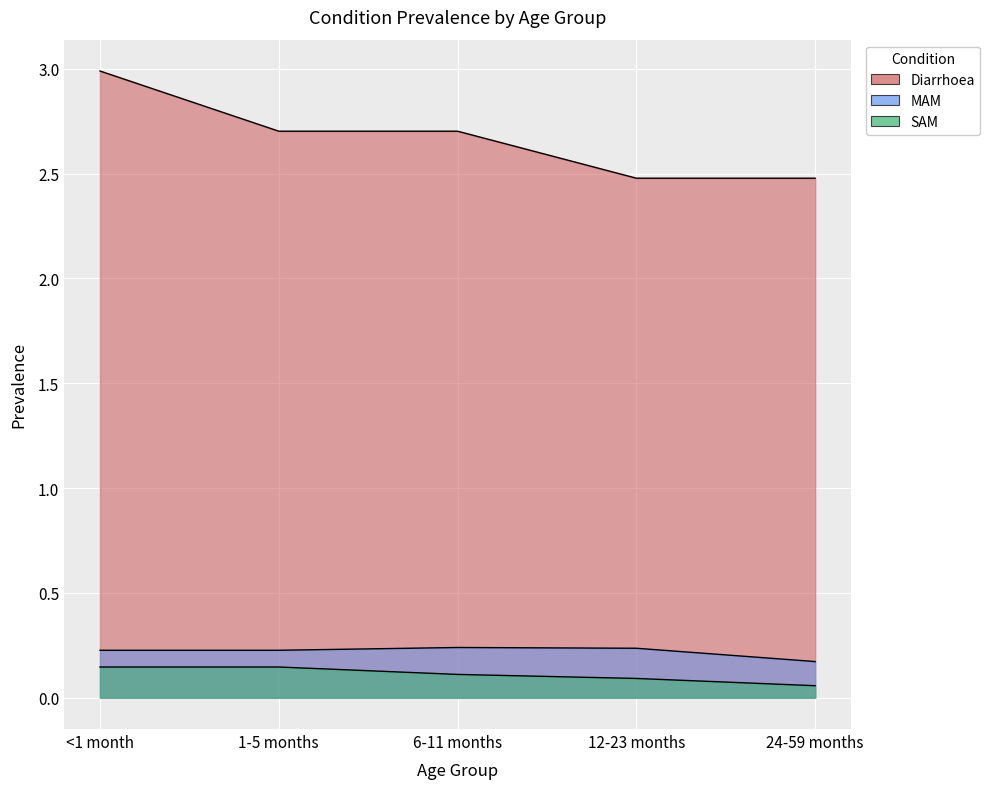

True or false: Diarrhoea has a value of 1.1 at <1 month.

False